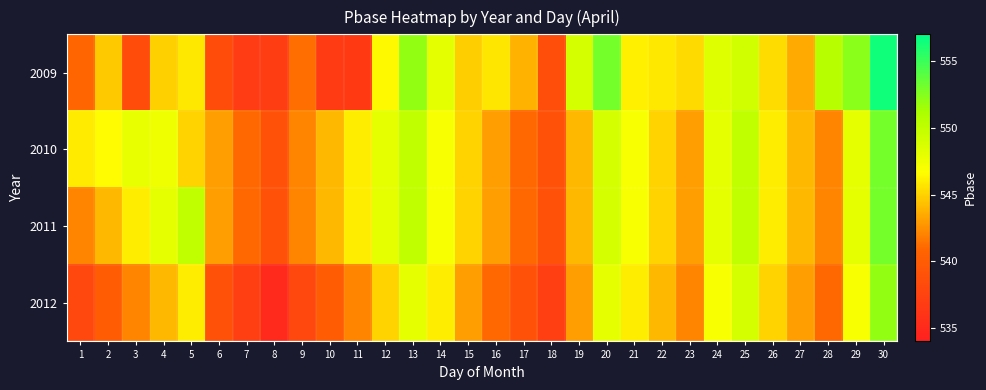

What is the greatest value displayed?

556.4